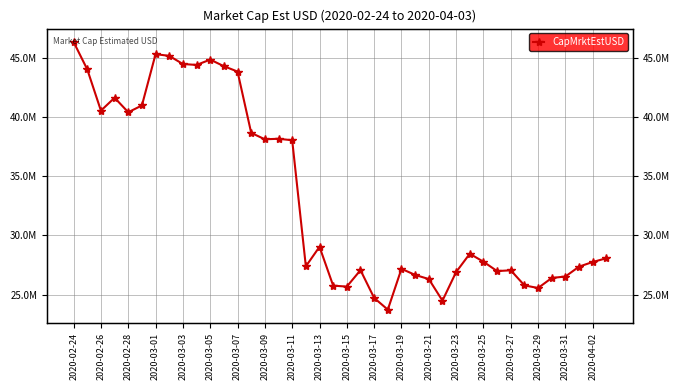

What is the greatest value displayed?

46321895.1